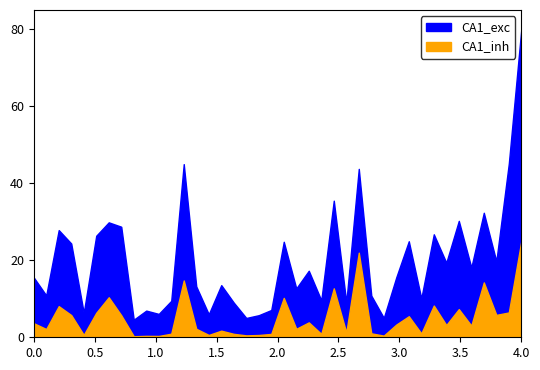

Is the value of CA1_inh at 11 greater than the value of CA1_exc at 13?

No